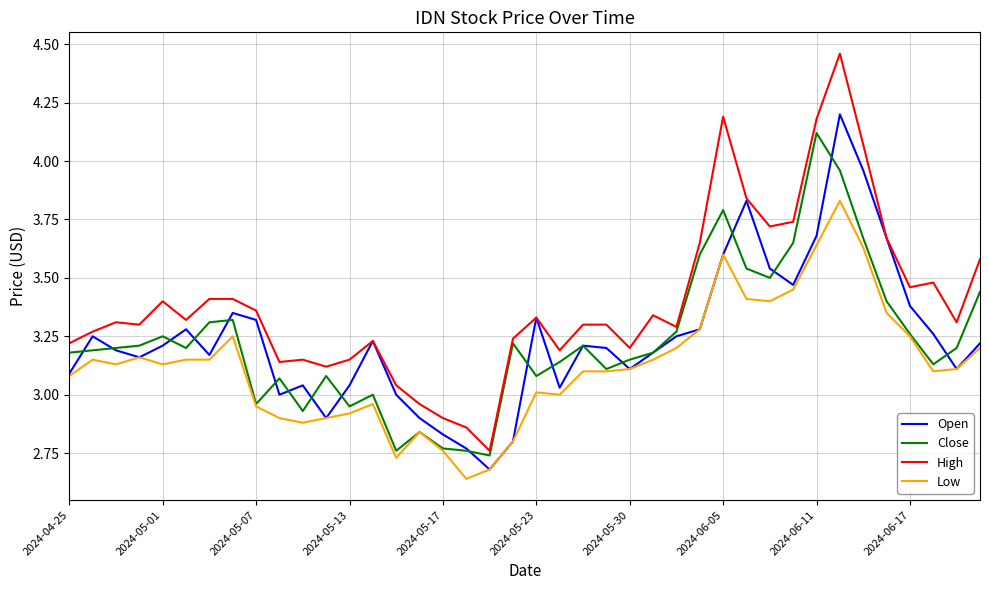

Which series has the largest total across all categories?

High